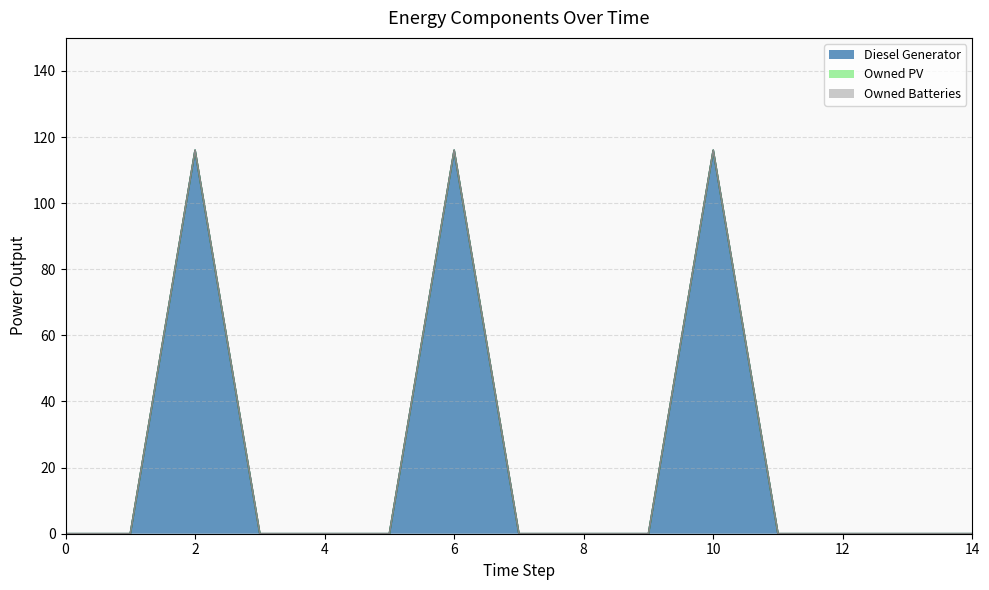

What is the label of the 12th point from the left?

11